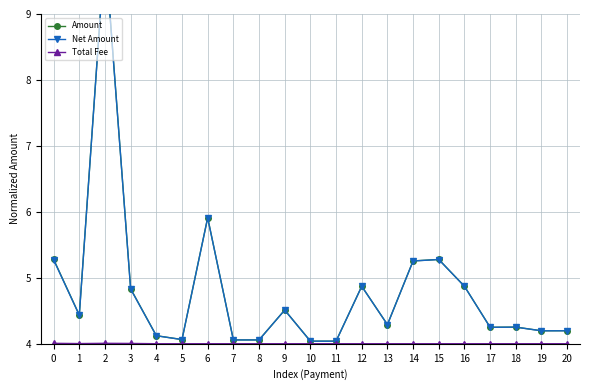

True or false: Net Amount and Total Fee cross at least once.

False